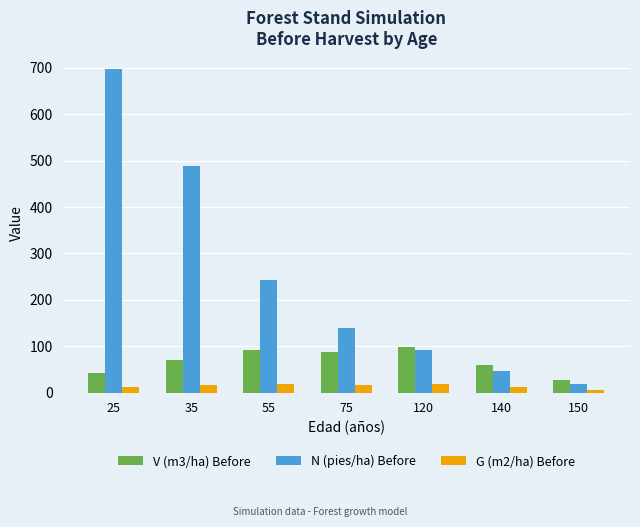

At which label is N (pies/ha) Before closest to 357?

55